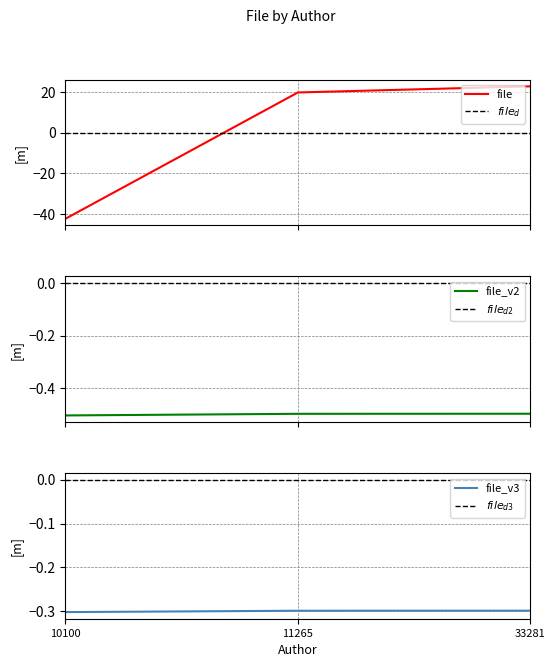

What is the change in value from 11265 to 33281?

+3.0